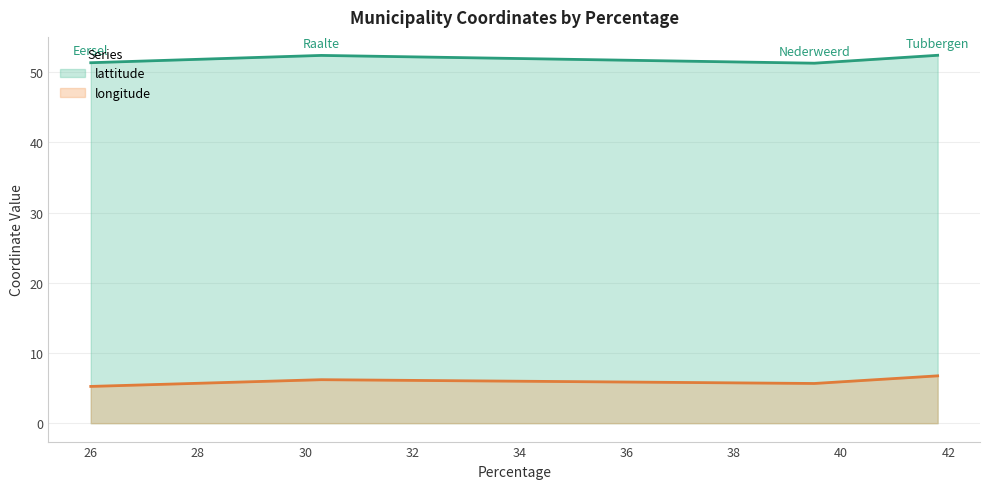

True or false: lattitude has more than 1 points higher than both neighbors.

False